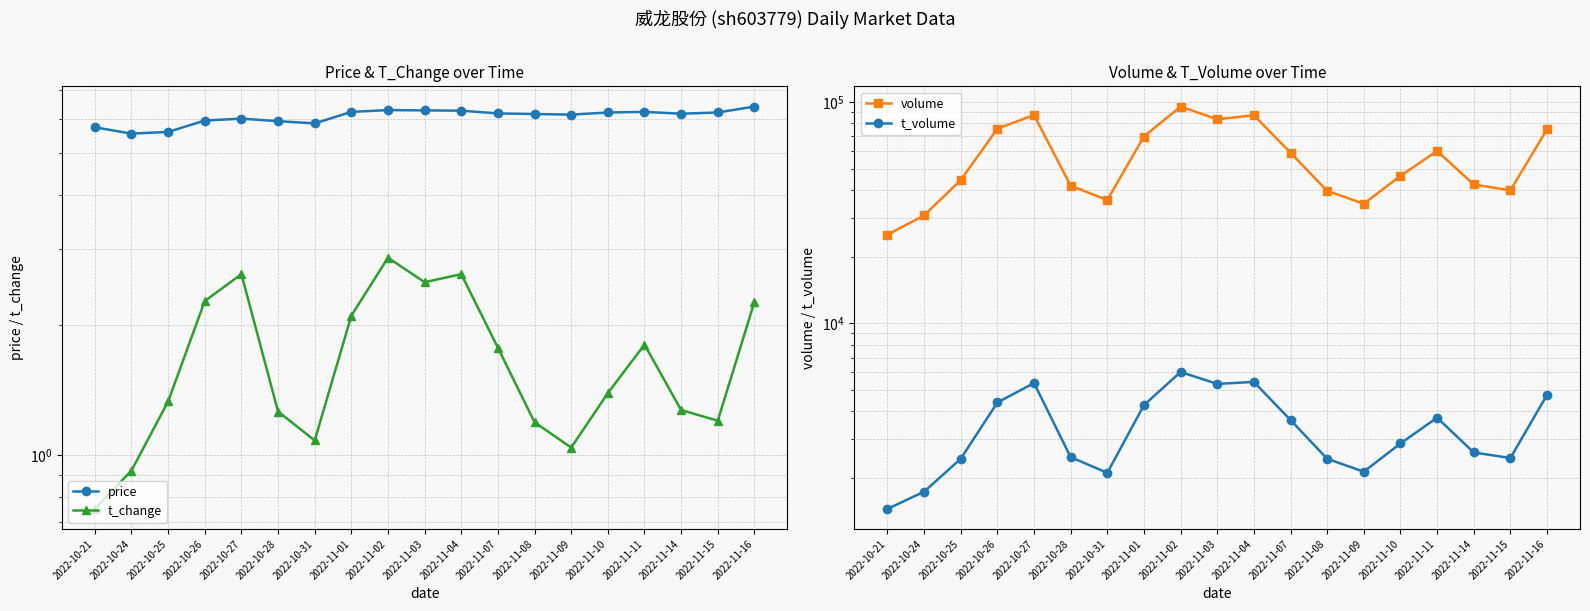

Where is t_volume nearest to the value 3734?

2022-11-11